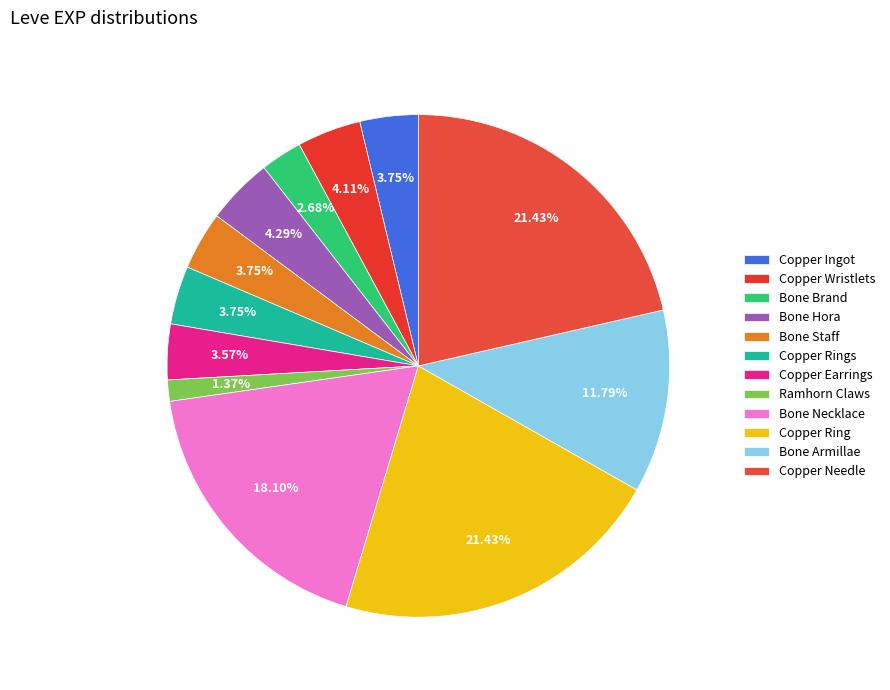

To the nearest percent, what is the combined percentage of Bone Hora and Ramhorn Claws?

6%